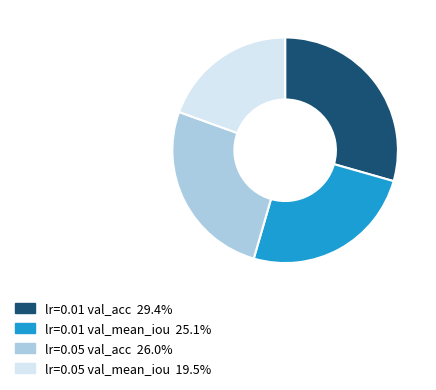

Is lr=0.05 val_acc 26.0% the majority of the pie?

No